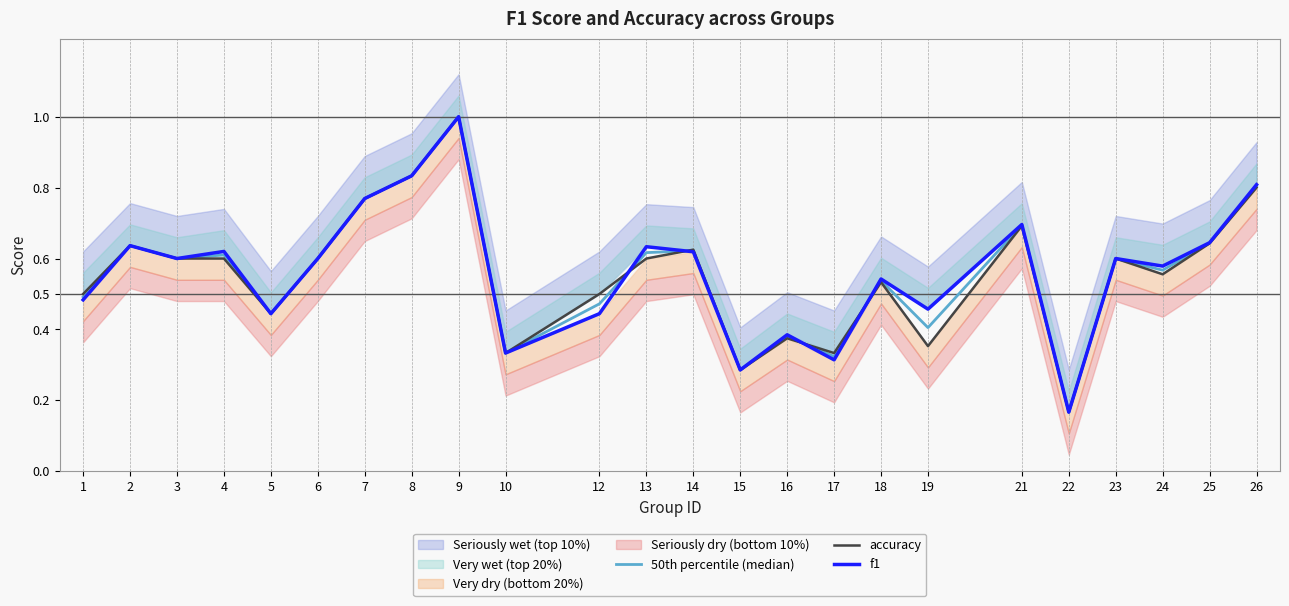

True or false: f1 has a value of 0.4 at 12.

True